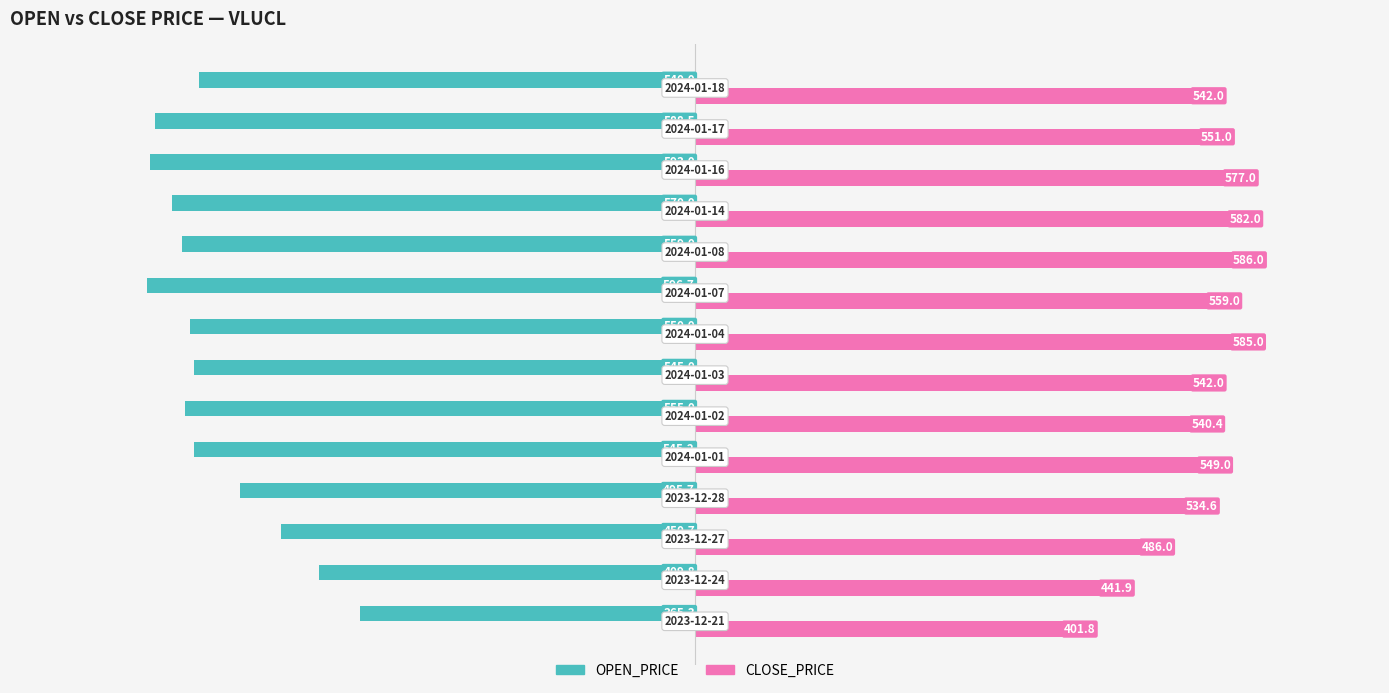

List the series in order of their peak value, highest first.

CLOSE_PRICE, OPEN_PRICE